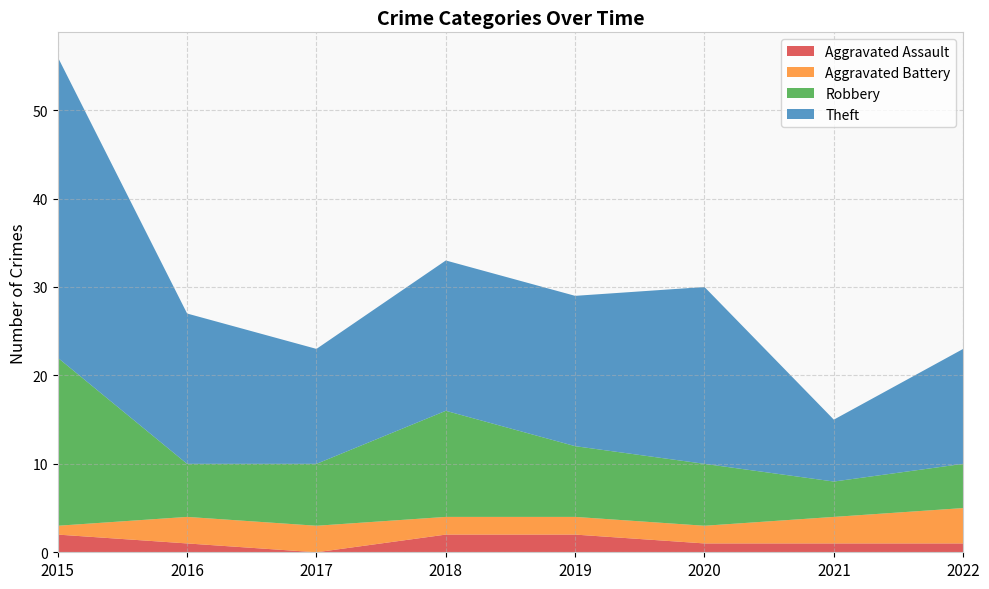

Reading right to left, what are all the values shown in this chart?

Aggravated Assault: 1	1	1	2	2	0	1	2
Aggravated Battery: 4	3	2	2	2	3	3	1
Robbery: 5	4	7	8	12	7	6	19
Theft: 13	7	20	17	17	13	17	34